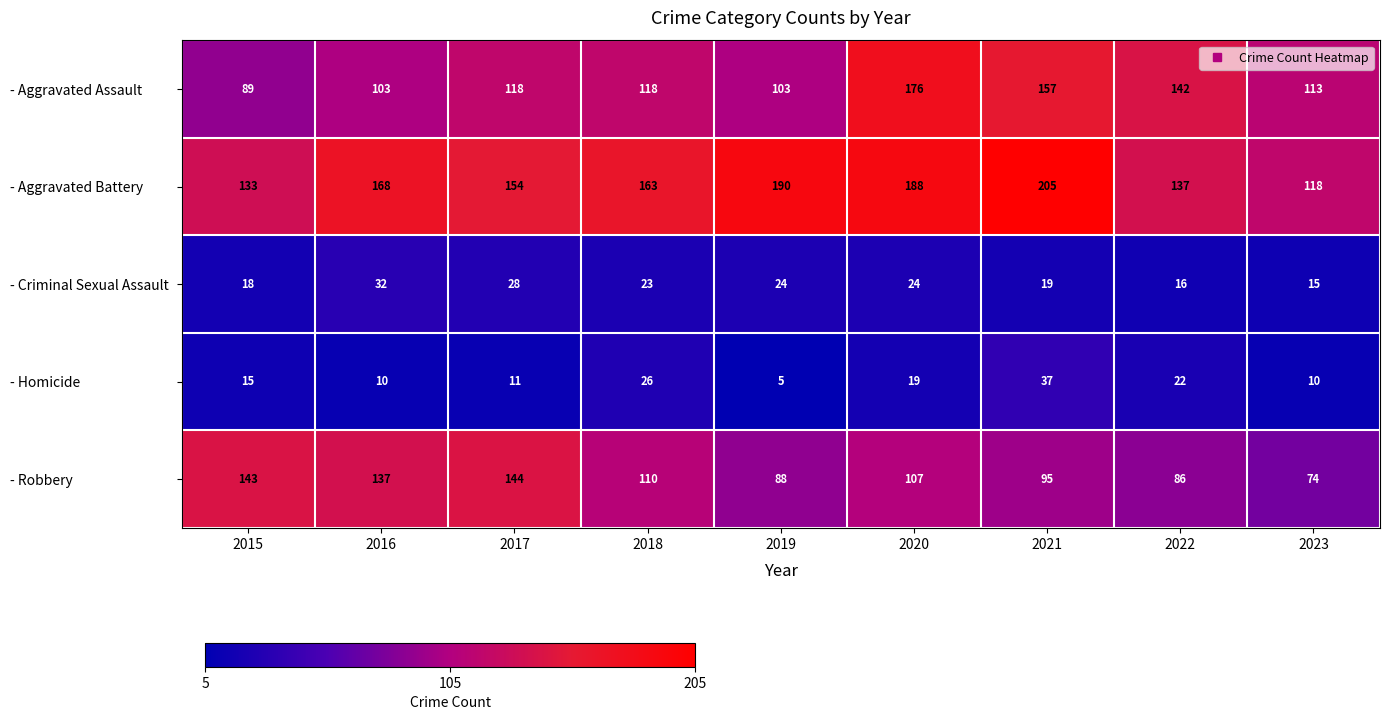

What is the maximum value shown in the chart?

205